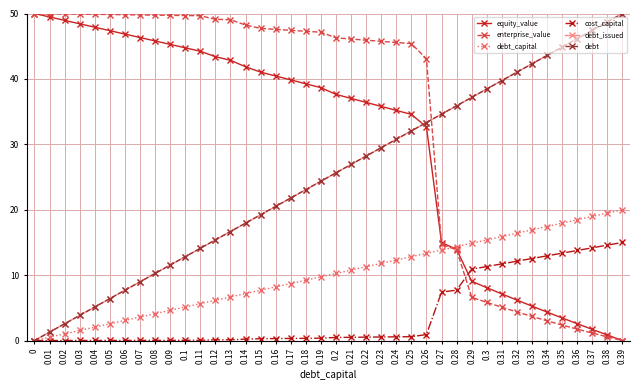

What value does the enterprise_value series have at 0.03?

49.9